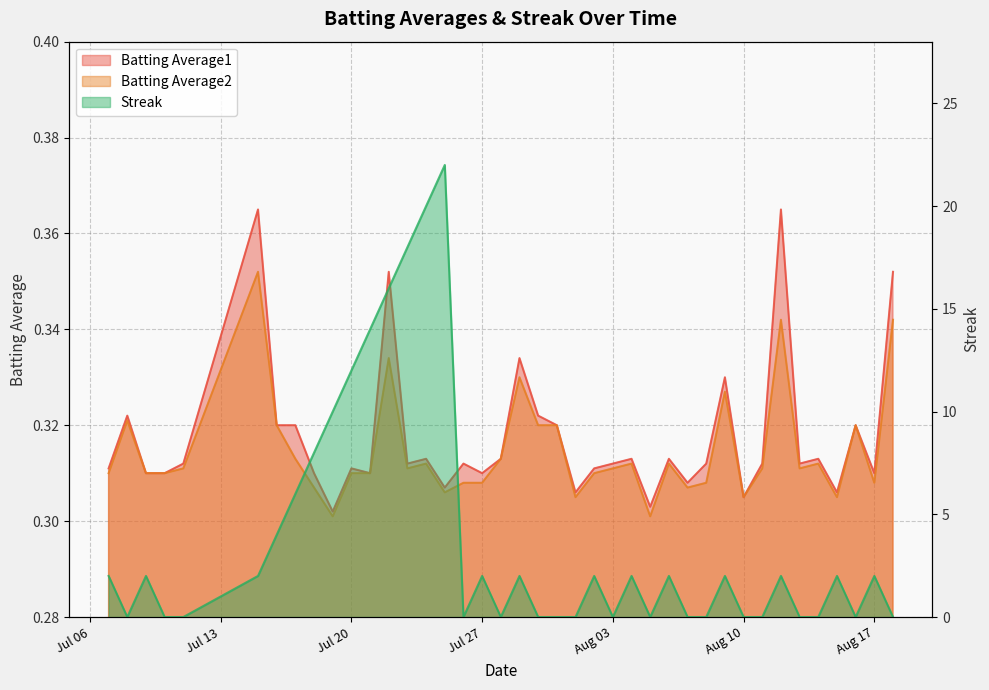

In Streak, how many points are lower than both neighbors (excluding endpoints)?

6